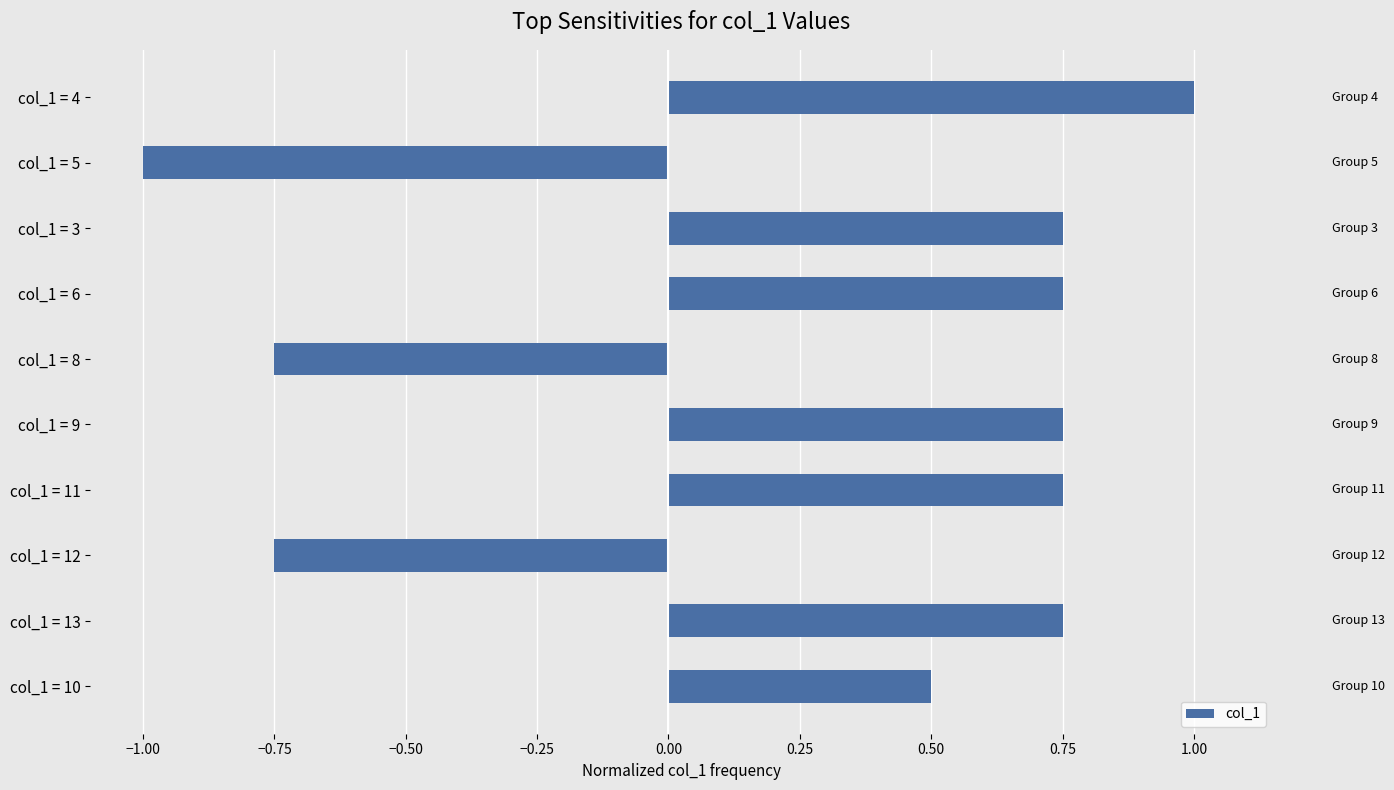

What is the maximum value shown in the chart?

1.0